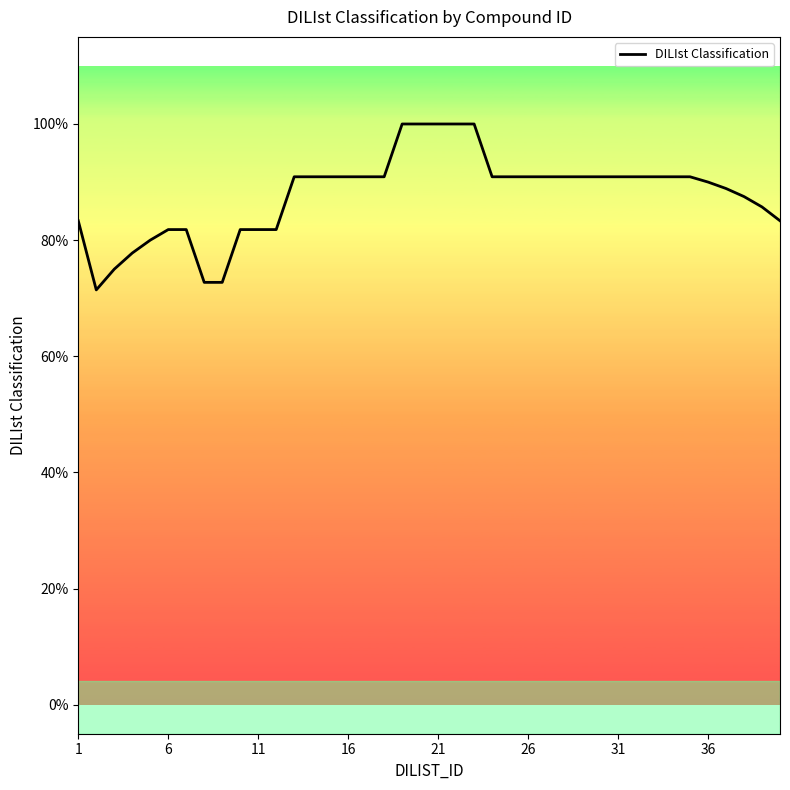

Does the chart display data point markers on the line(s)?

No